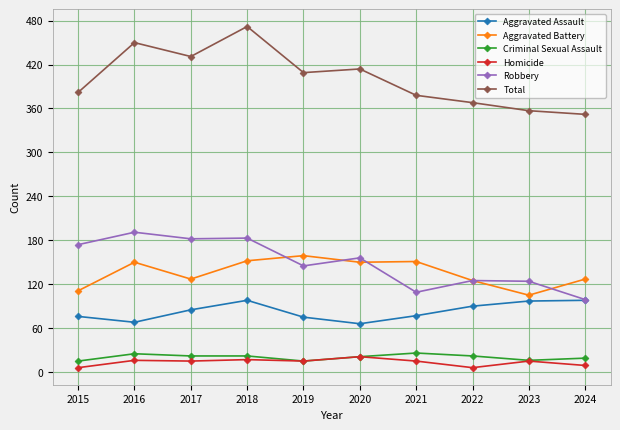

What is the difference between the maximum and minimum values in the Total series?

120